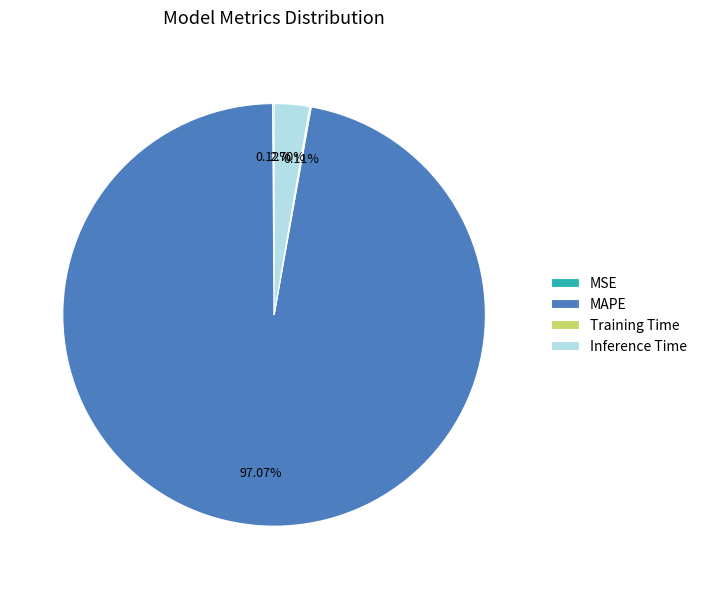

Is MAPE the majority of the pie?

Yes